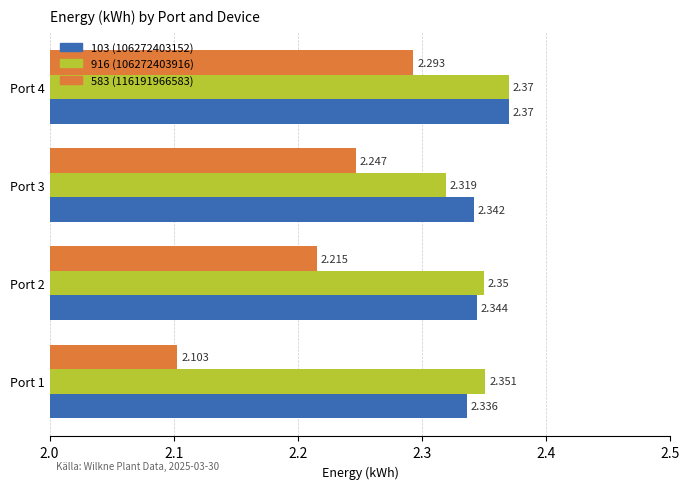

Which series has the largest range (max minus min)?

583 (116191966583)